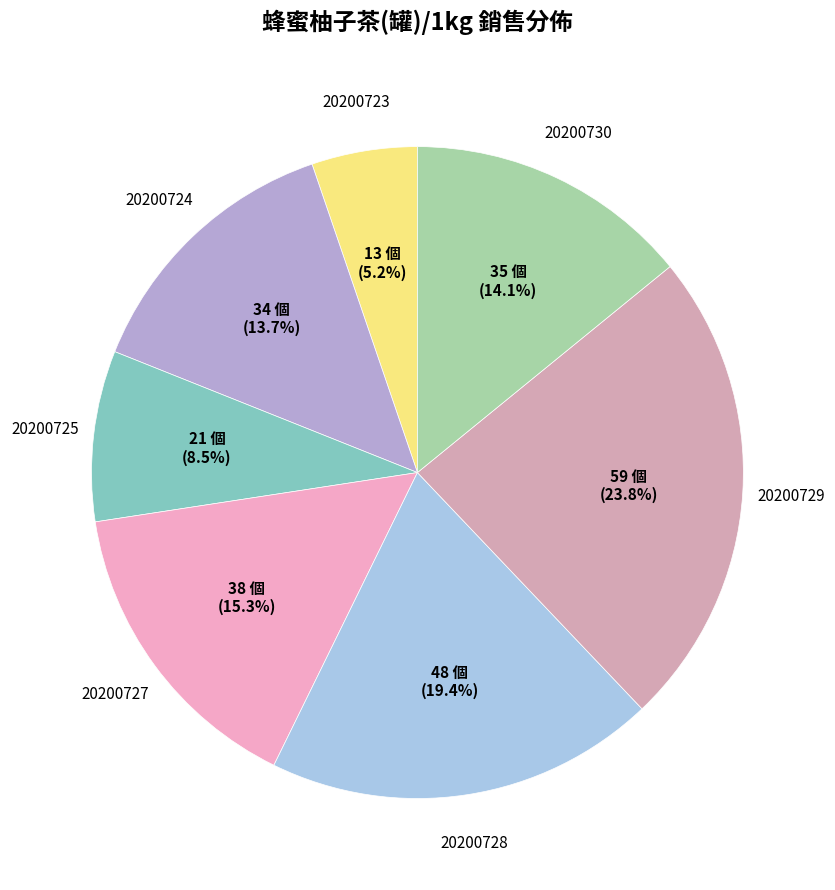

How many segments does this pie chart have?

7